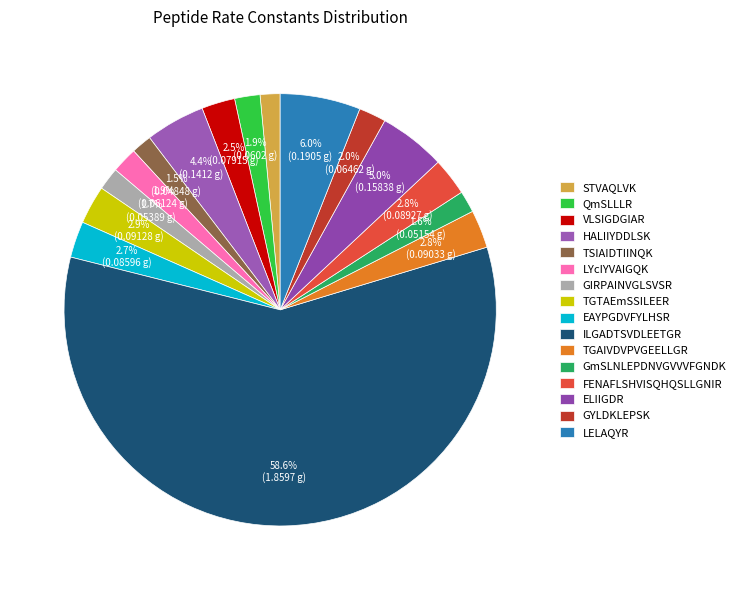

Is it true that ILGADTSVDLEETGR is 46% of the pie?

False